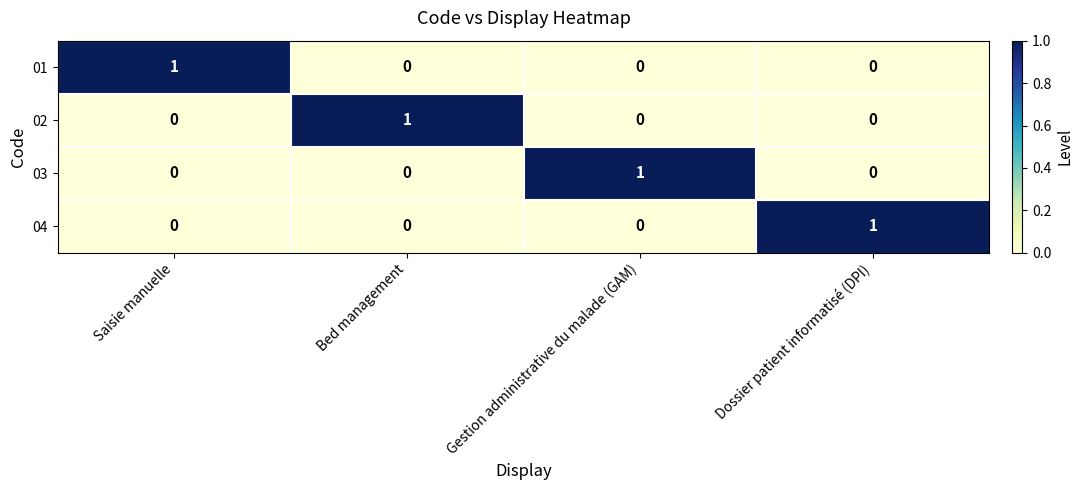

Is it true that 04 equals 0 at Bed management?

True